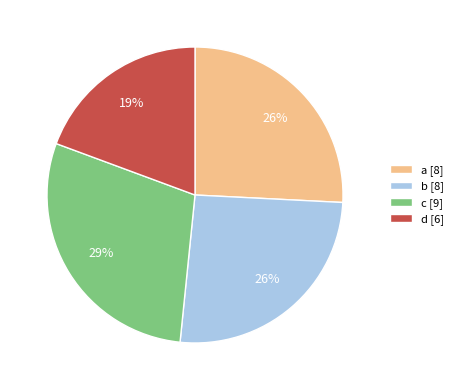

Count the number of slices in the pie.

4